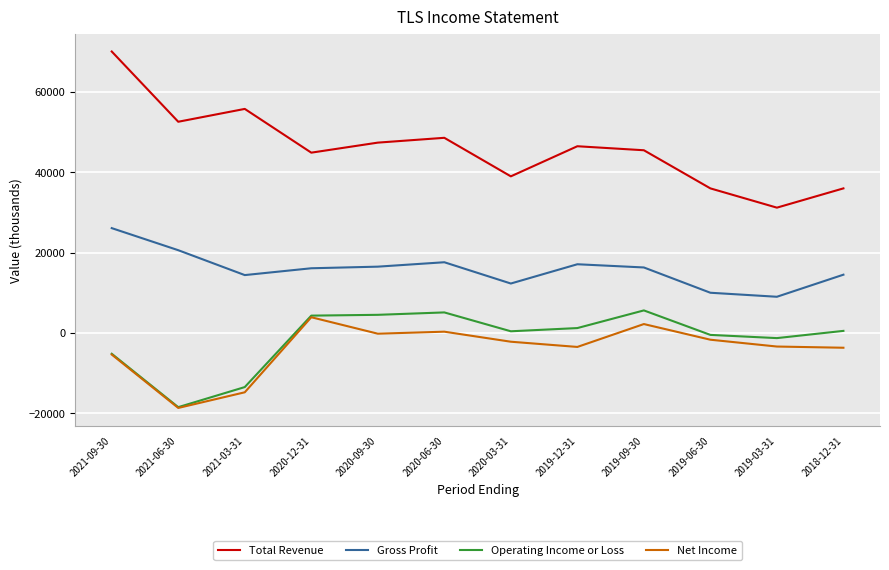

What is the lowest value of the Net Income series?

-18700